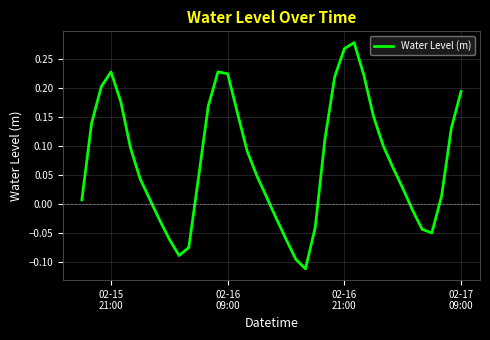

How many lines are shown in the chart?

1